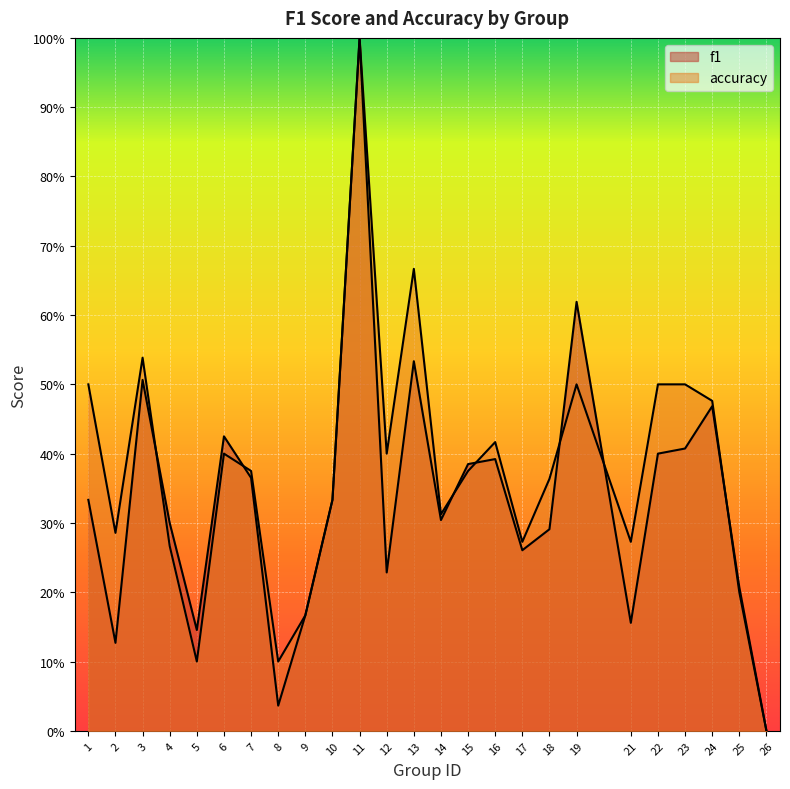

Count the number of categories in the chart.

25